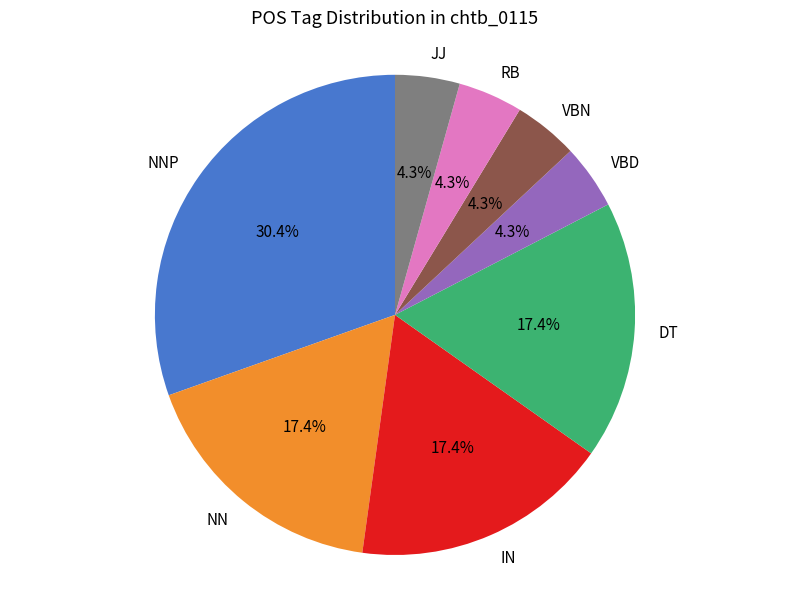

Which slice is the largest?

NNP